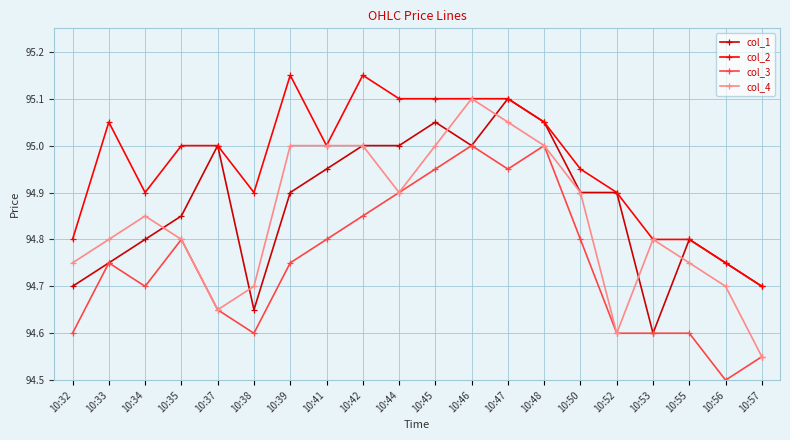

At which label is col_1 closest to 94?

10:53